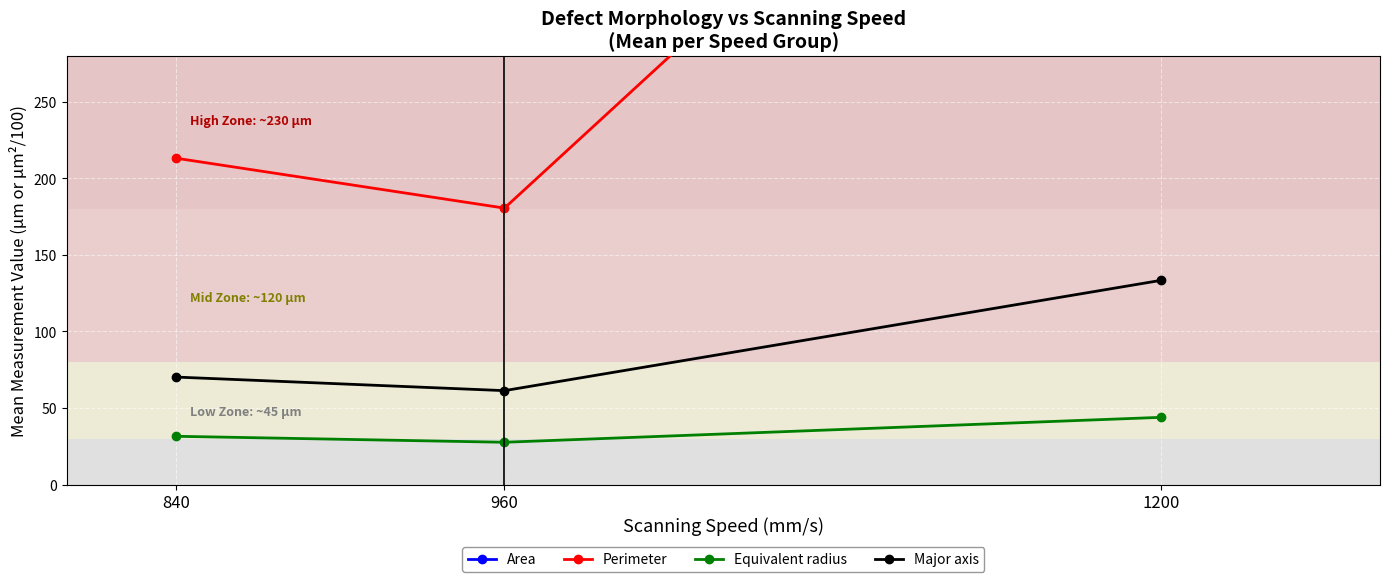

What is the total value across all series at 840?

3602.9